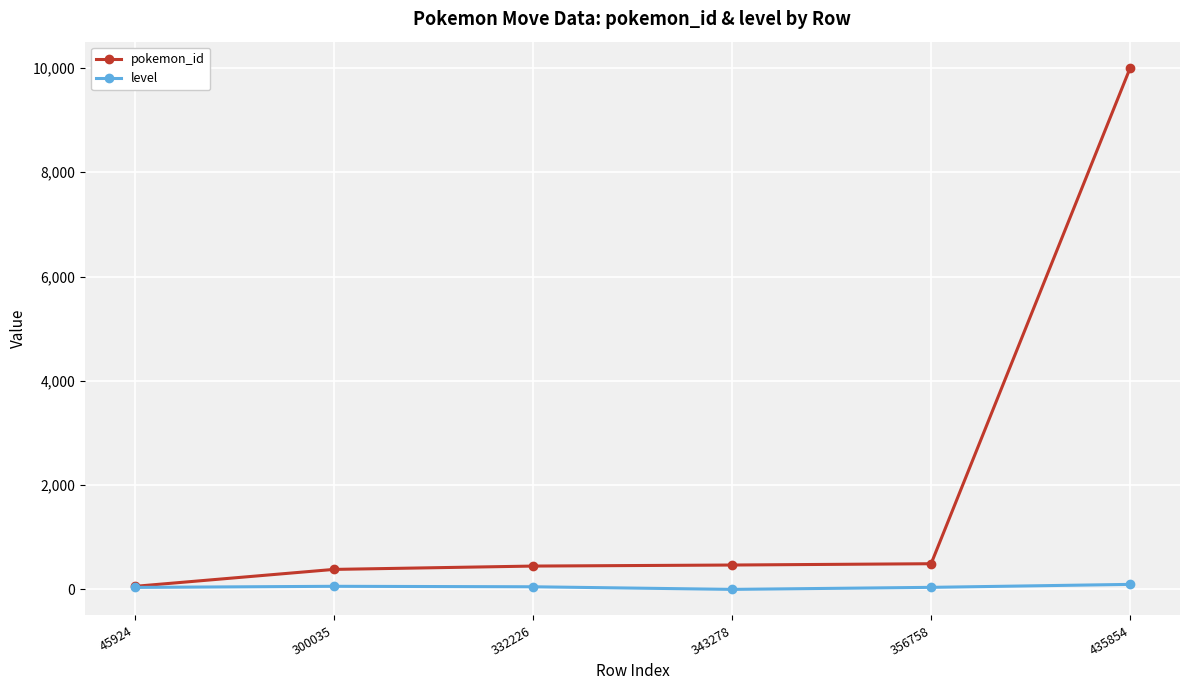

What is the difference between the maximum and minimum values in the level series?

96